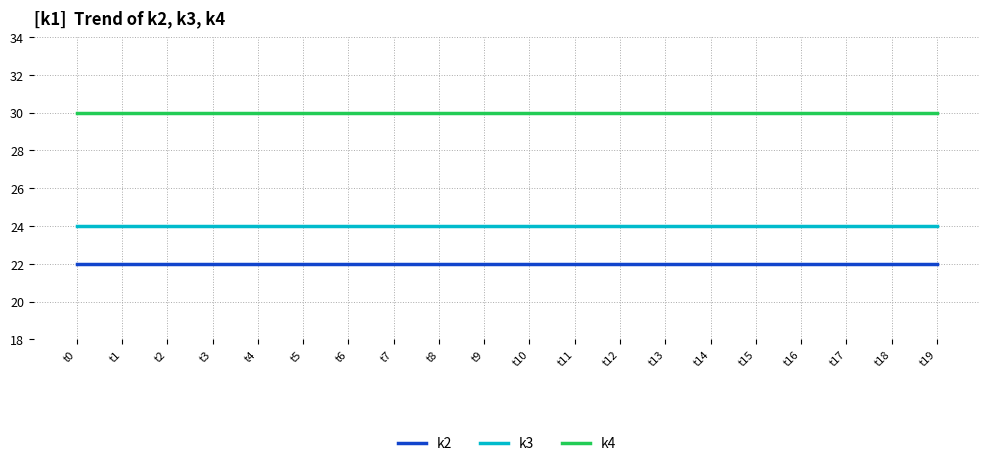

How many lines are shown in the chart?

3